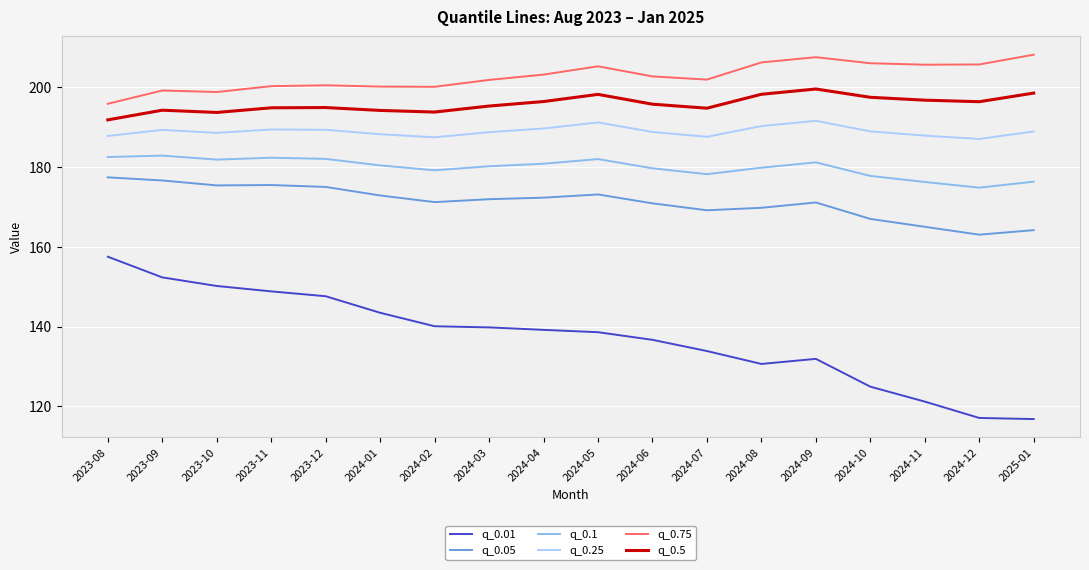

At which label does q_0.01 reach its peak?

2023-08